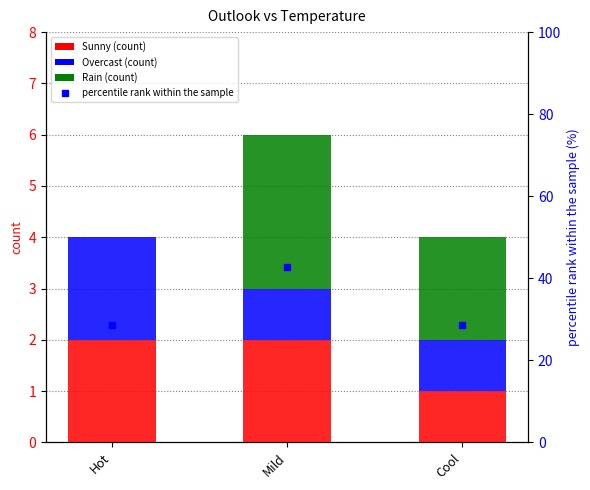

How many data points does each series have?

3